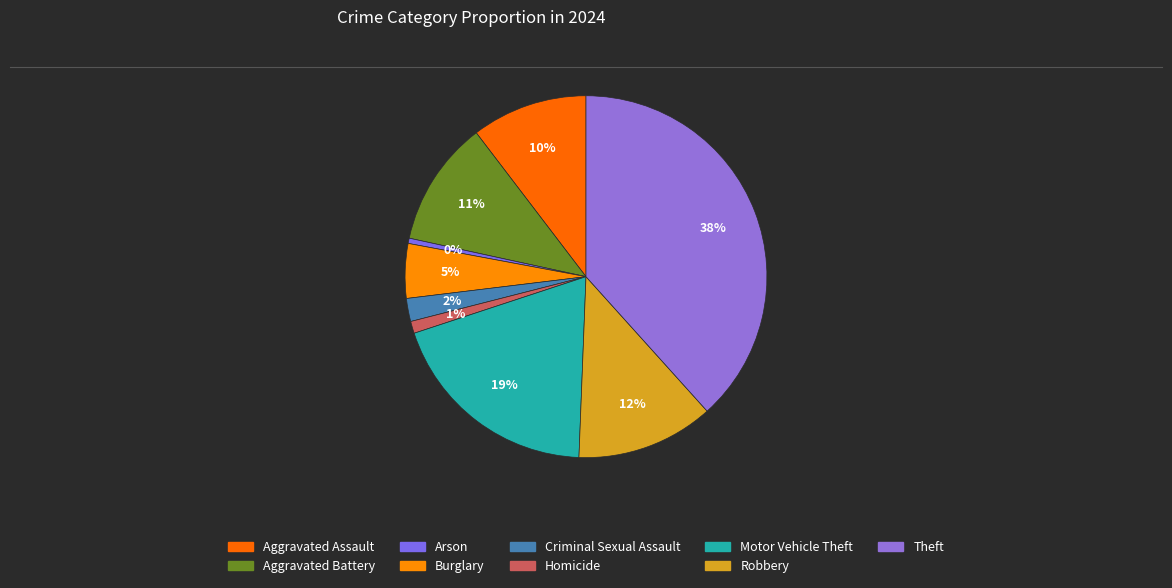

How many segments does this pie chart have?

9